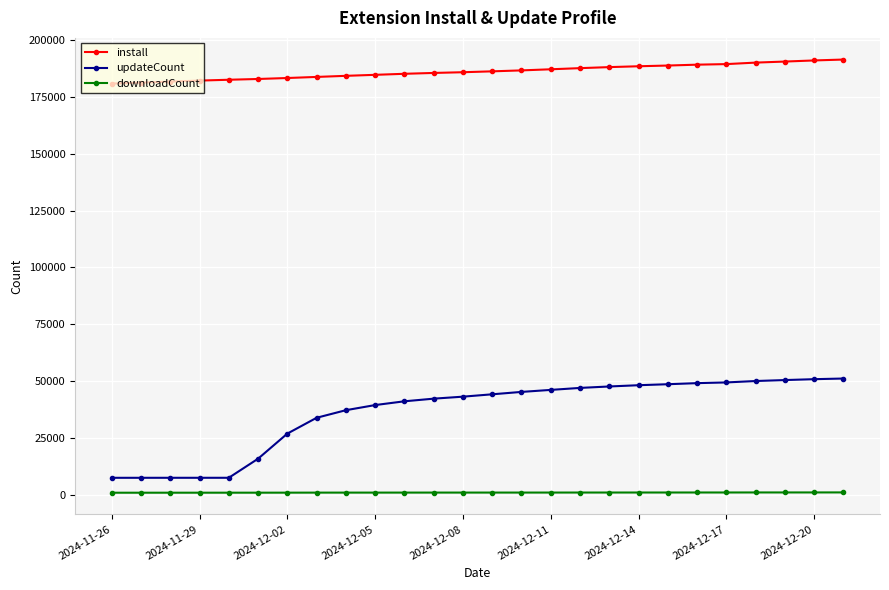

What is the minimum value for updateCount?

7455